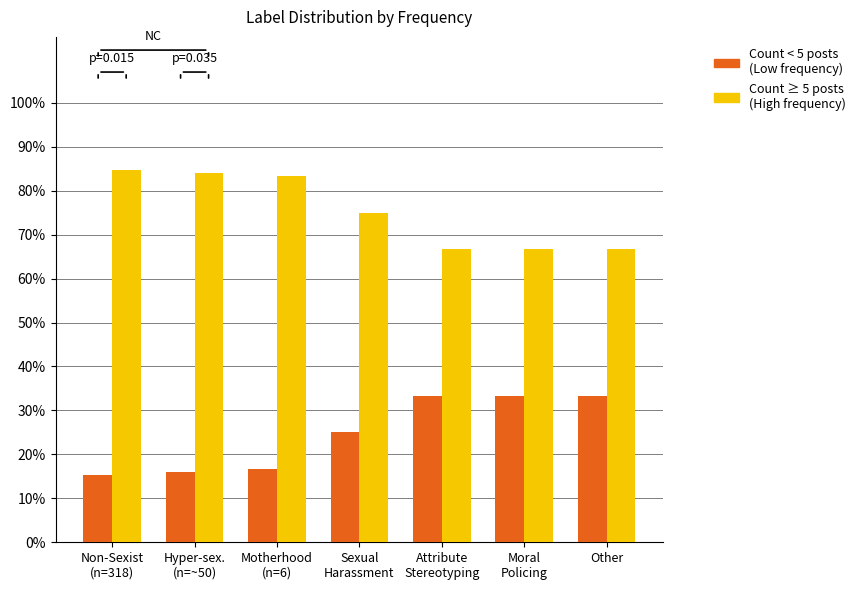

What is the maximum value shown in the chart?

84.7